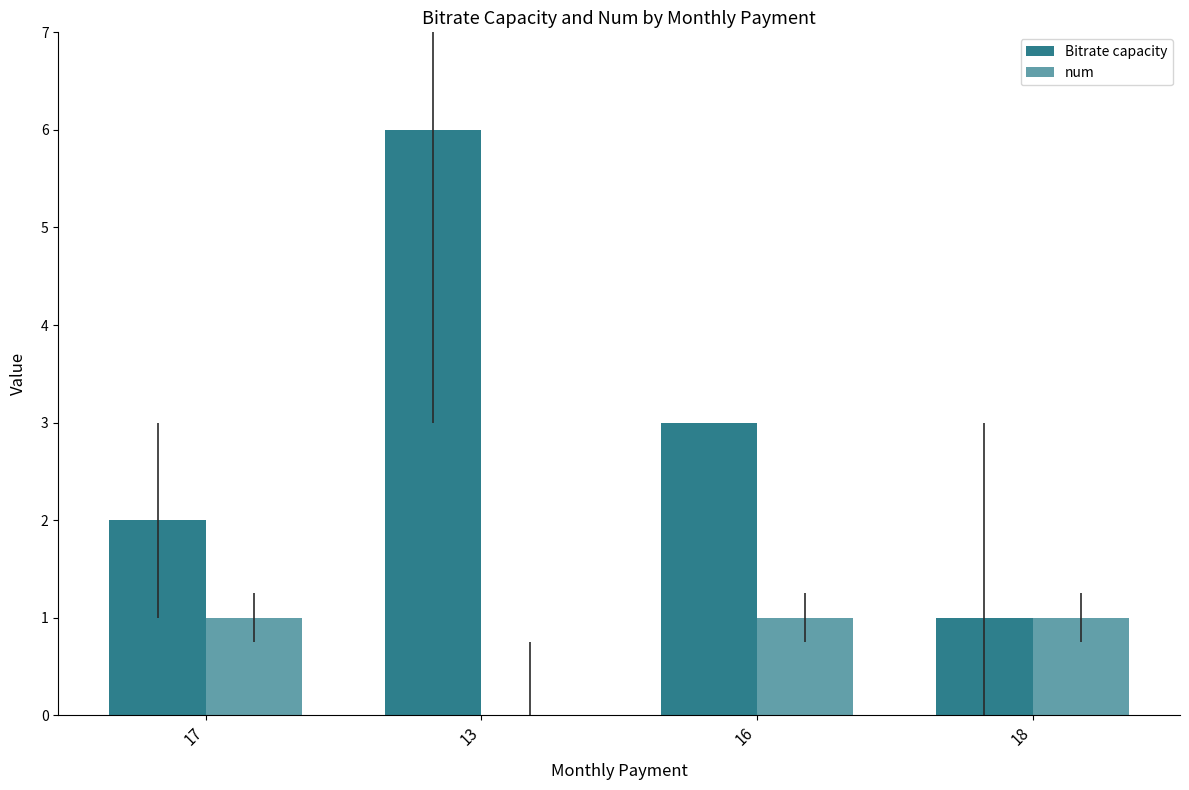

What is the difference between the Bitrate capacity values at 17 and 16?

1